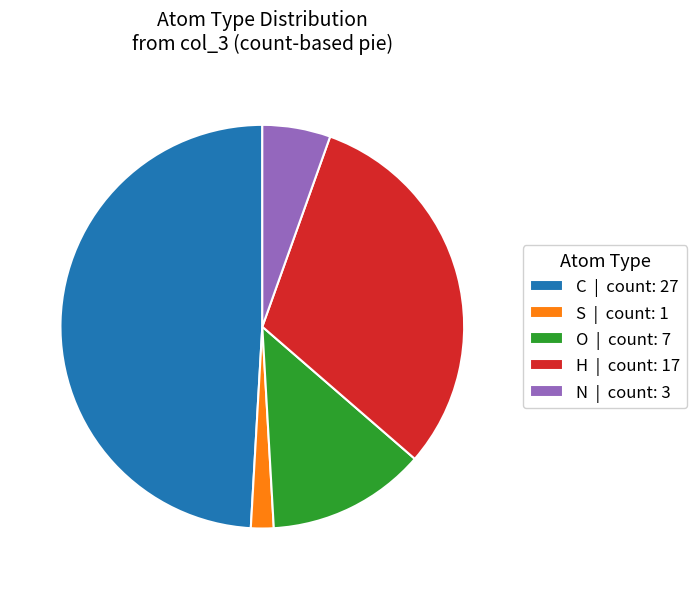

Is there any slice that represents more than half of the pie?

No